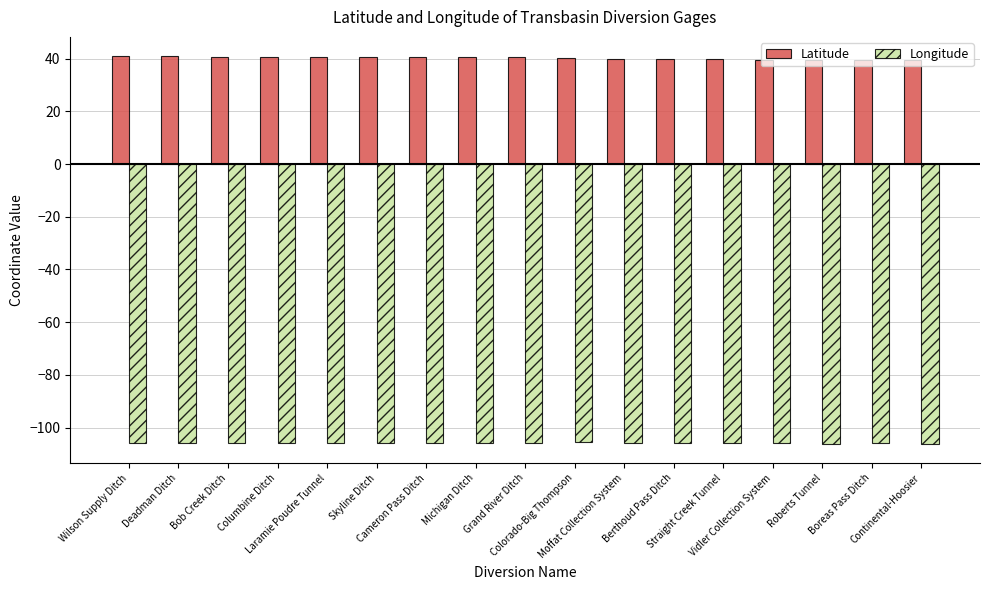

What is the value of the Longitude bar at the 10th from the left?

-105.6